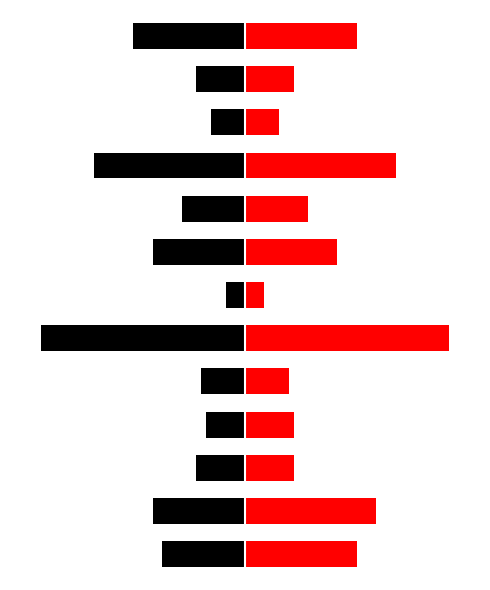

What is the approximate value of Right (red) at 4?

9